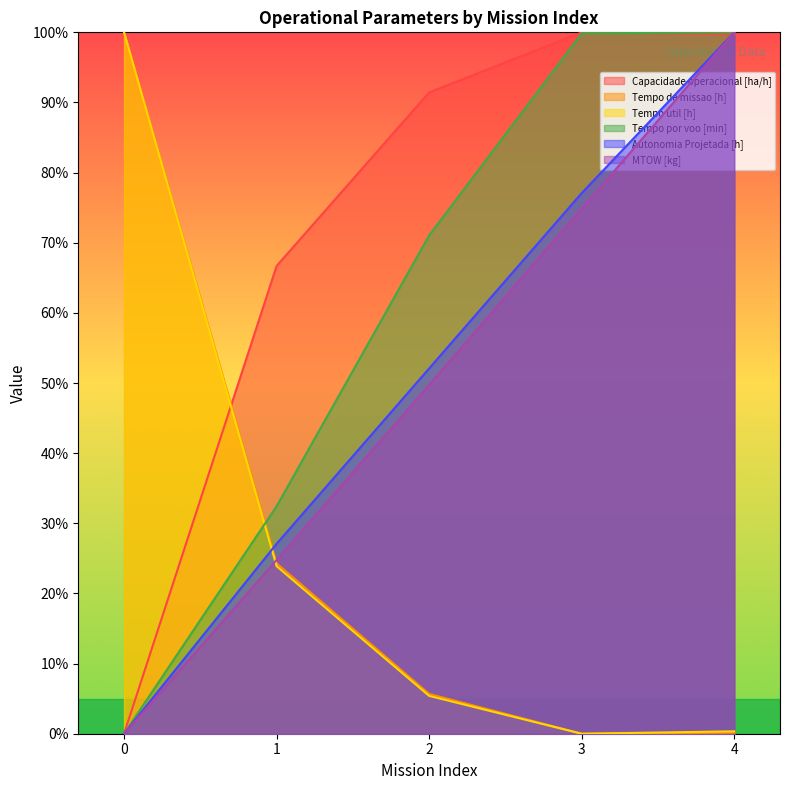

Where does the Tempo por voo [min] series first go above 71?

2